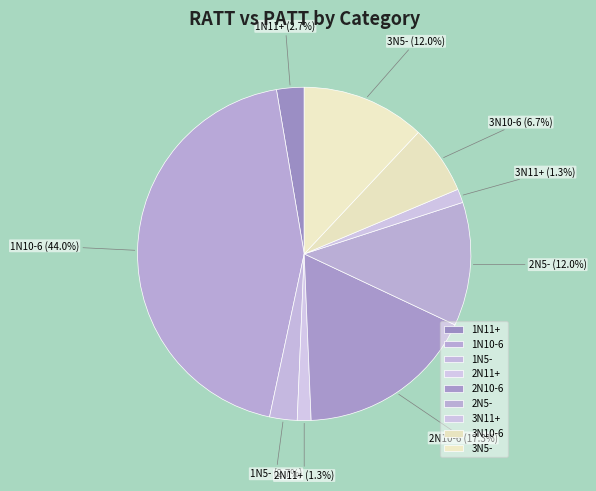

Does 1N5- represent more than half of the total?

No